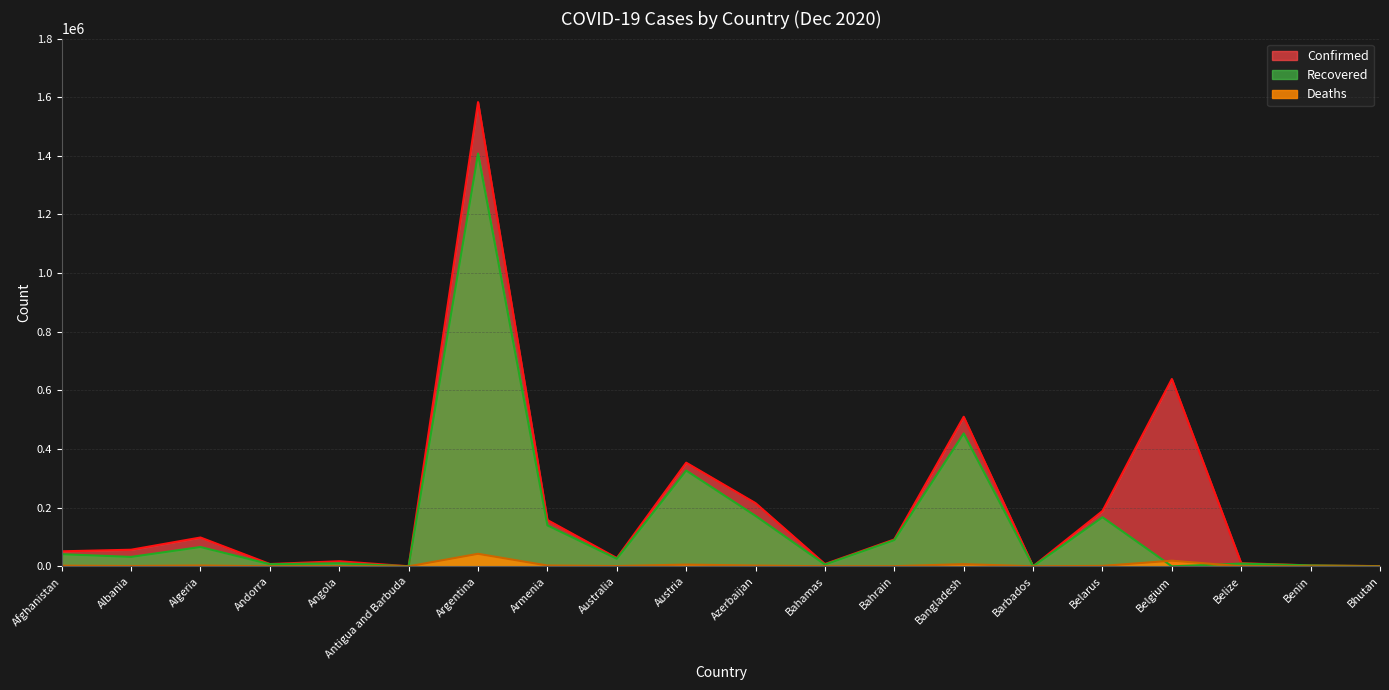

Where is the first local maximum for Confirmed?

Algeria